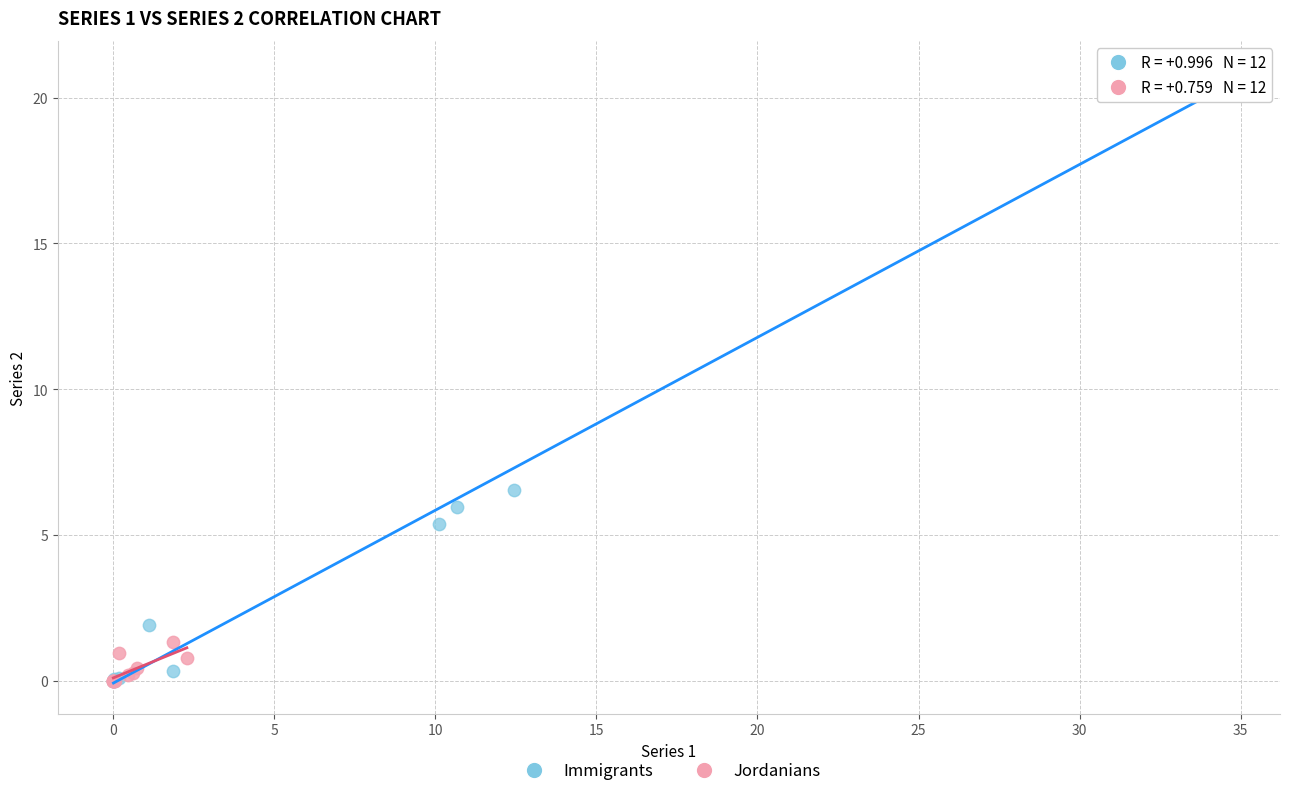

Which series reaches the maximum Y coordinate?

Immigrants